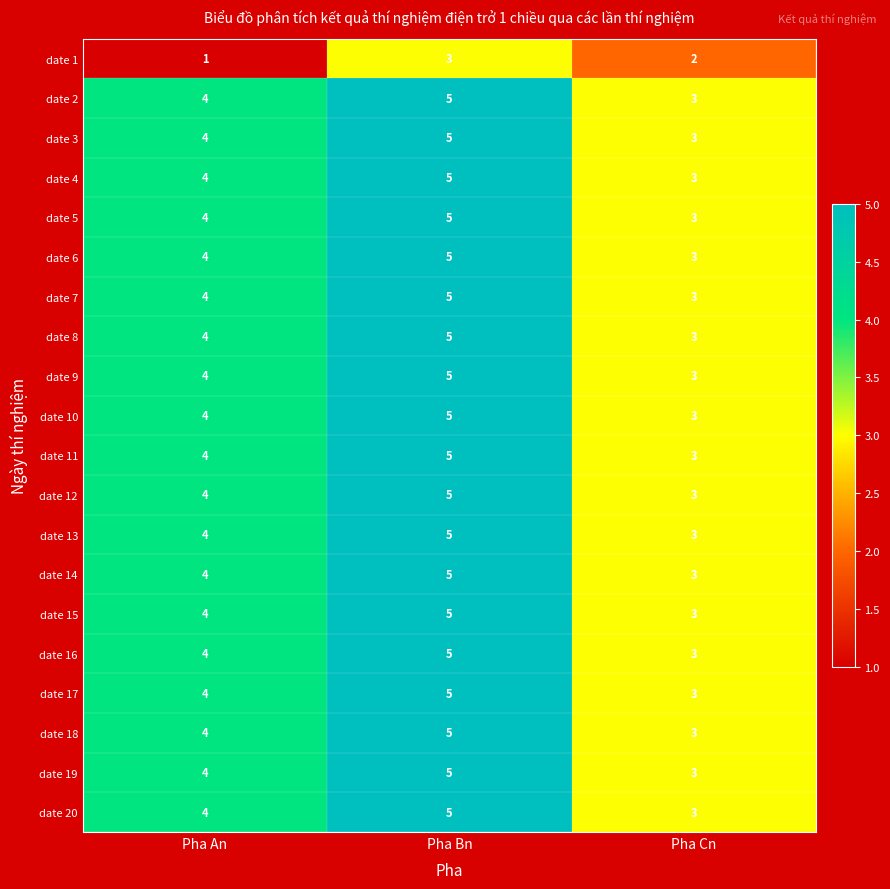

Rank the categories by date 5 value from highest to lowest.

Pha Bn, Pha An, Pha Cn